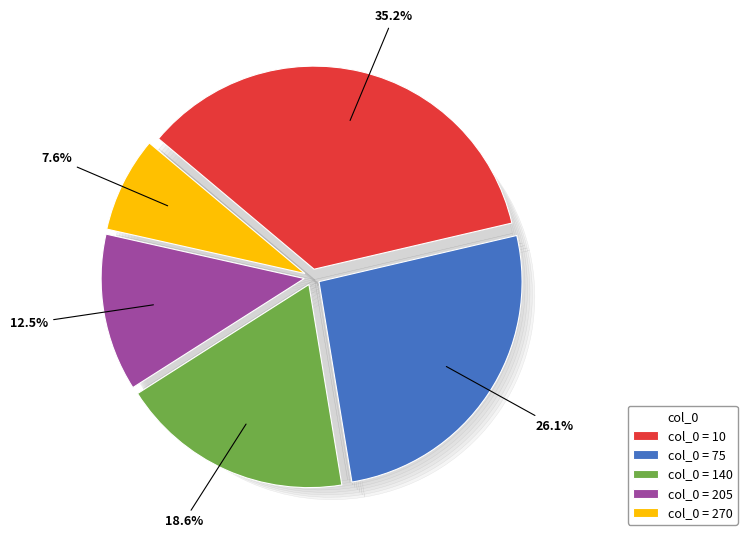

To the nearest percent, what is the average slice percentage?

20%